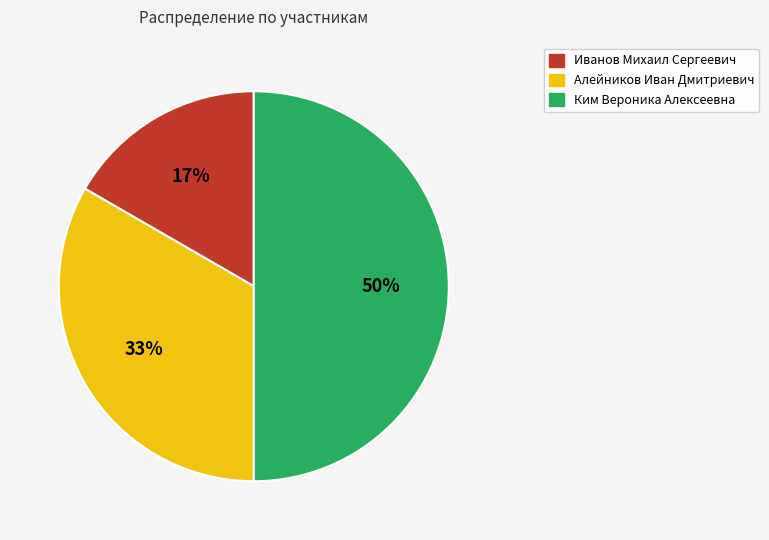

To the nearest percent, what is the average slice percentage?

33%